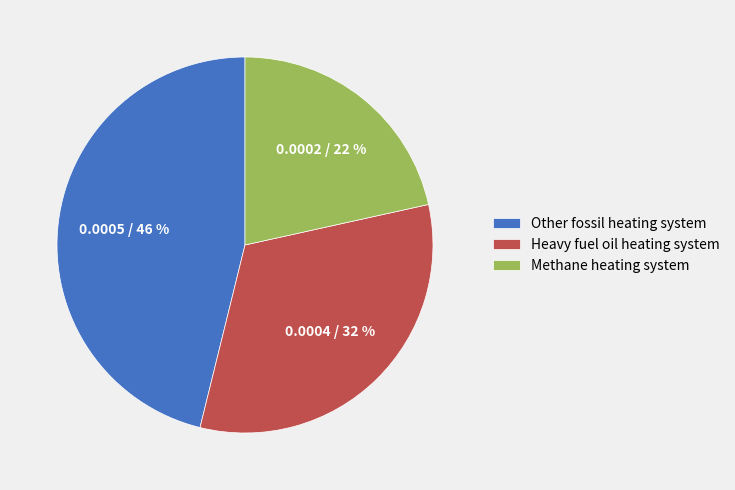

What is the ratio of the value at Other fossil heating system to the value at Heavy fuel oil heating system?

1.4